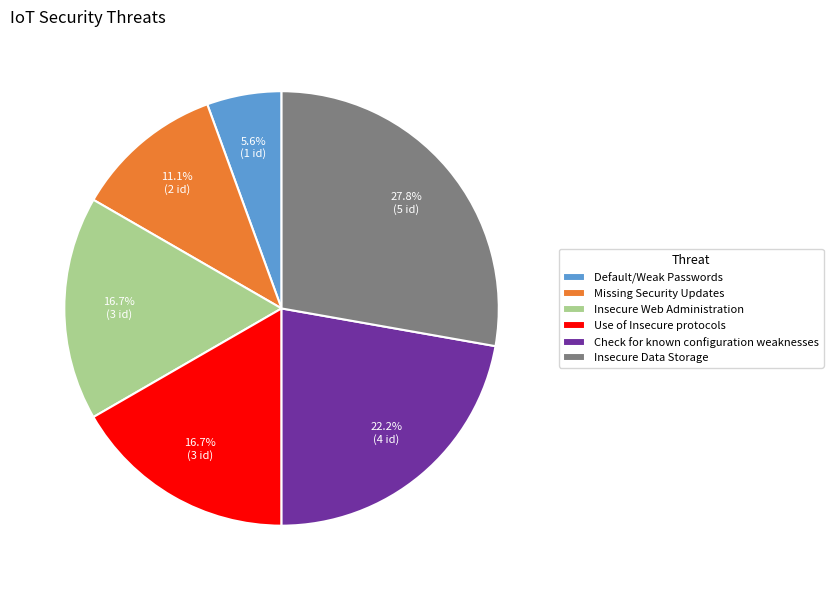

To the nearest percent, what is the difference between the largest and smallest slice percentages?

22%